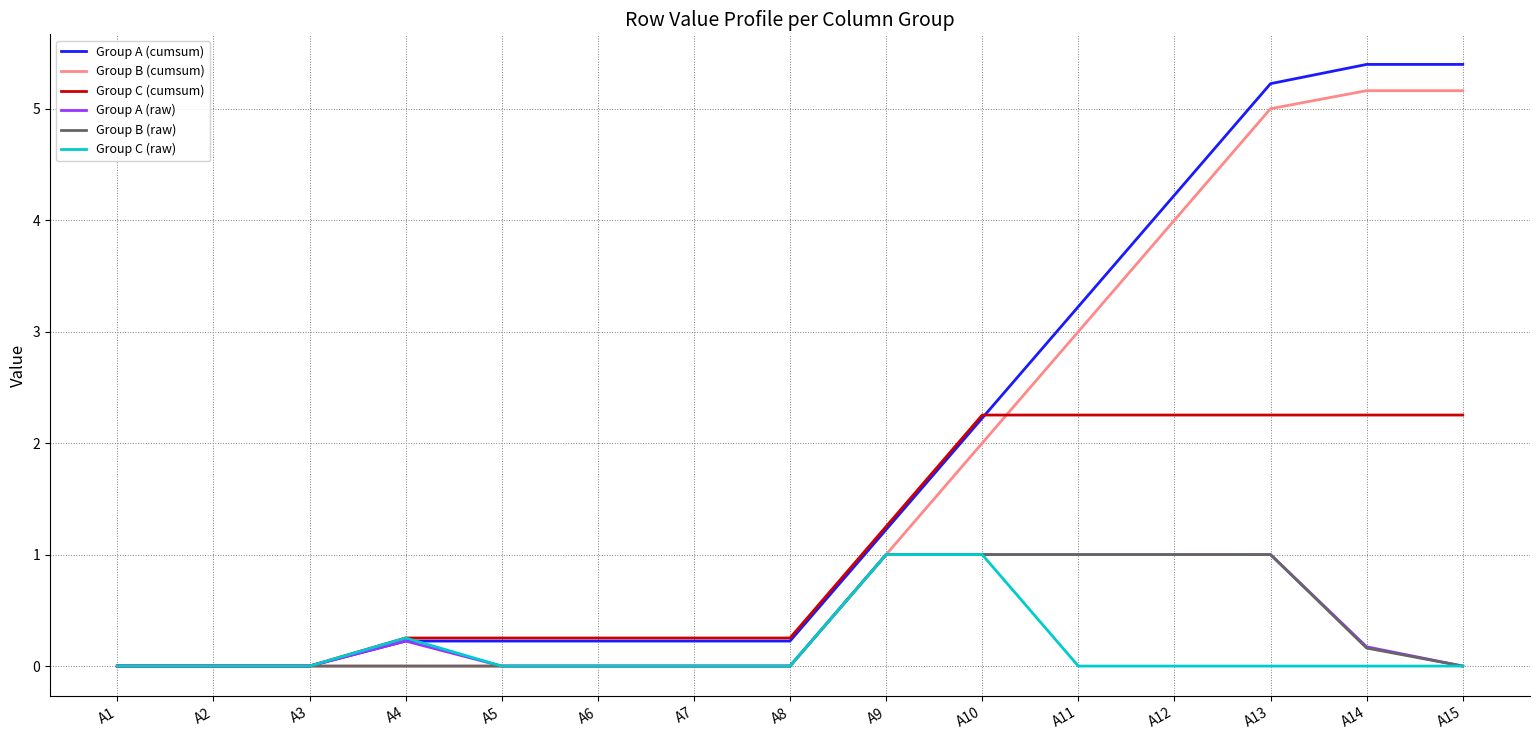

What is the total value across all series at A13?

14.5